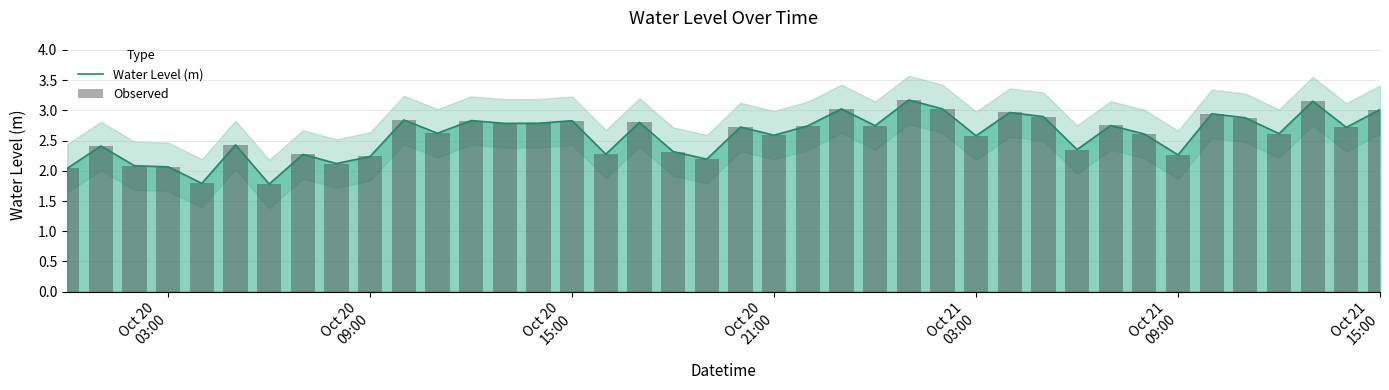

What is the lowest value of the Water Level (m) series?

1.8